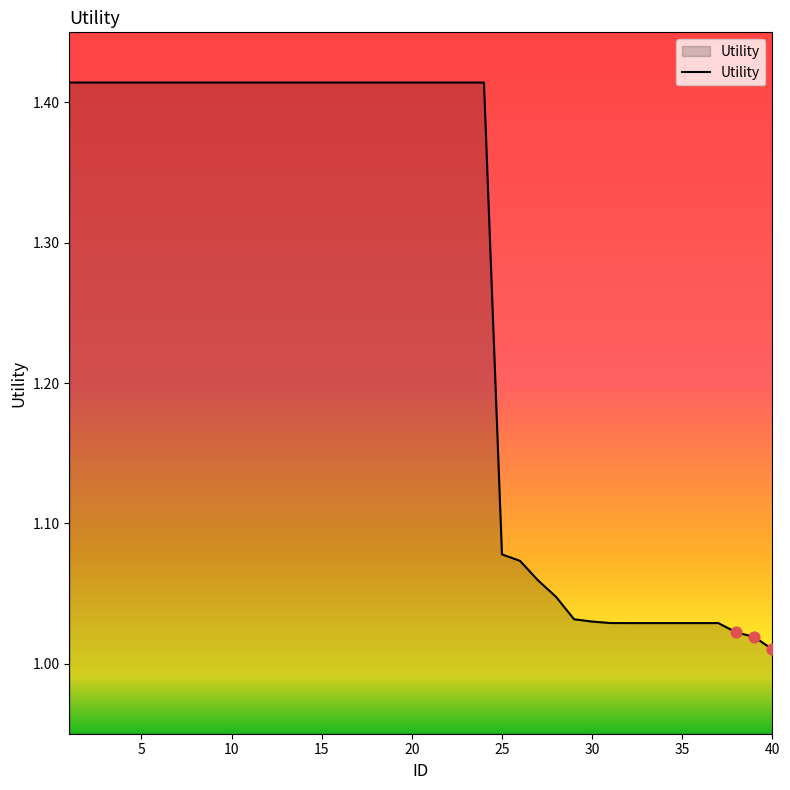

What is the difference between the maximum and minimum values?

0.4